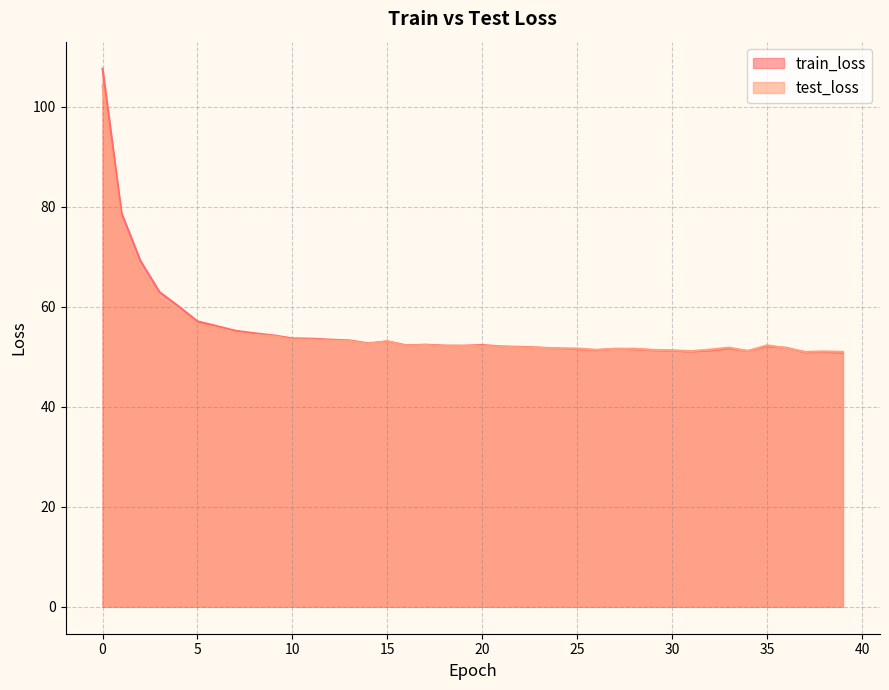

What is the sum of the train_loss values at 32 and 38?

102.3